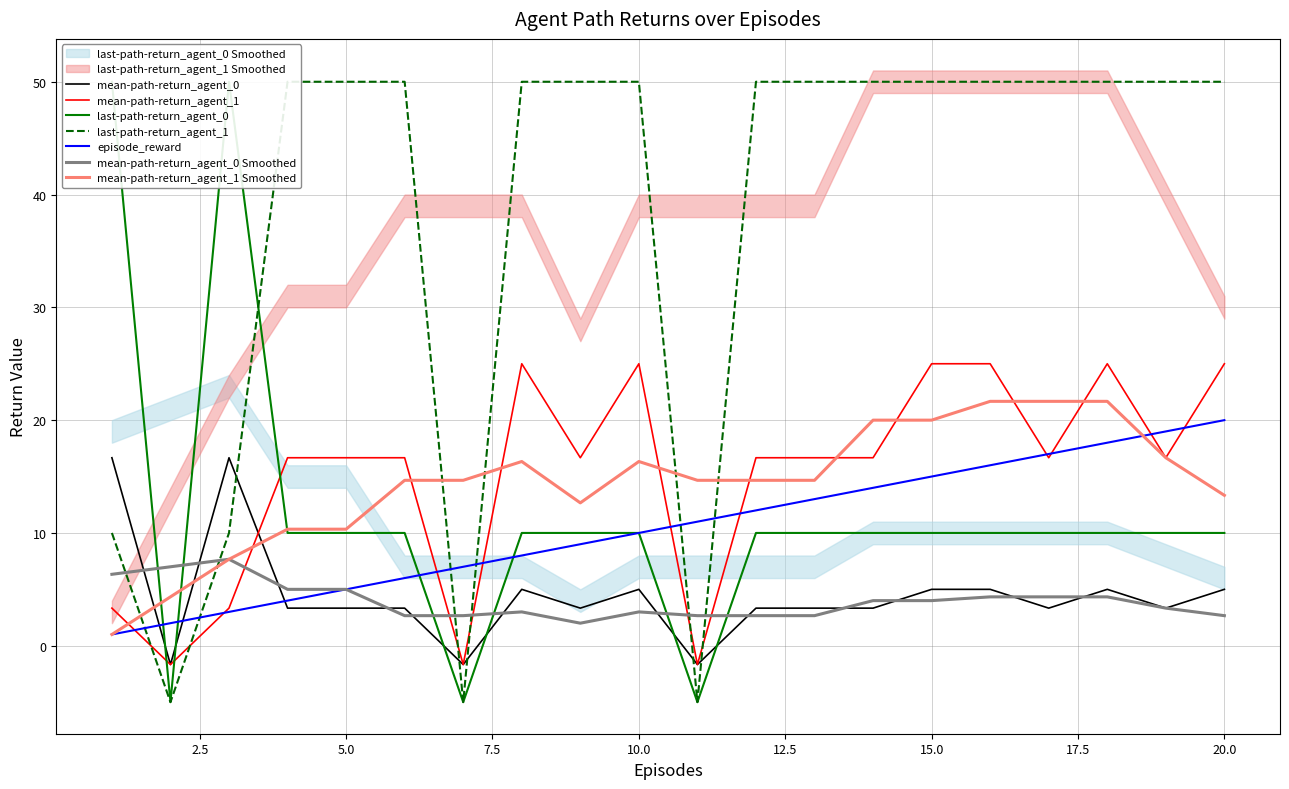

True or false: last-path-return_agent_0 has a value of 10.0 at 6.

True